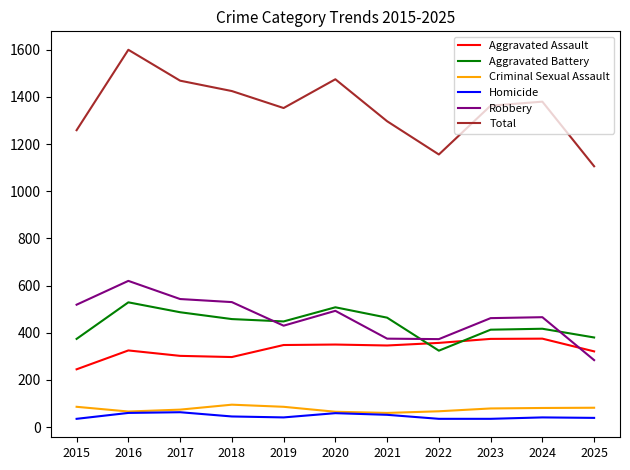

What is the minimum value shown in the chart?

35